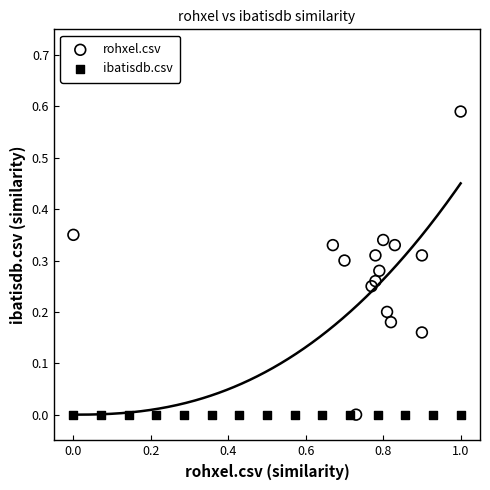

Which series contains the highest Y value?

rohxel.csv